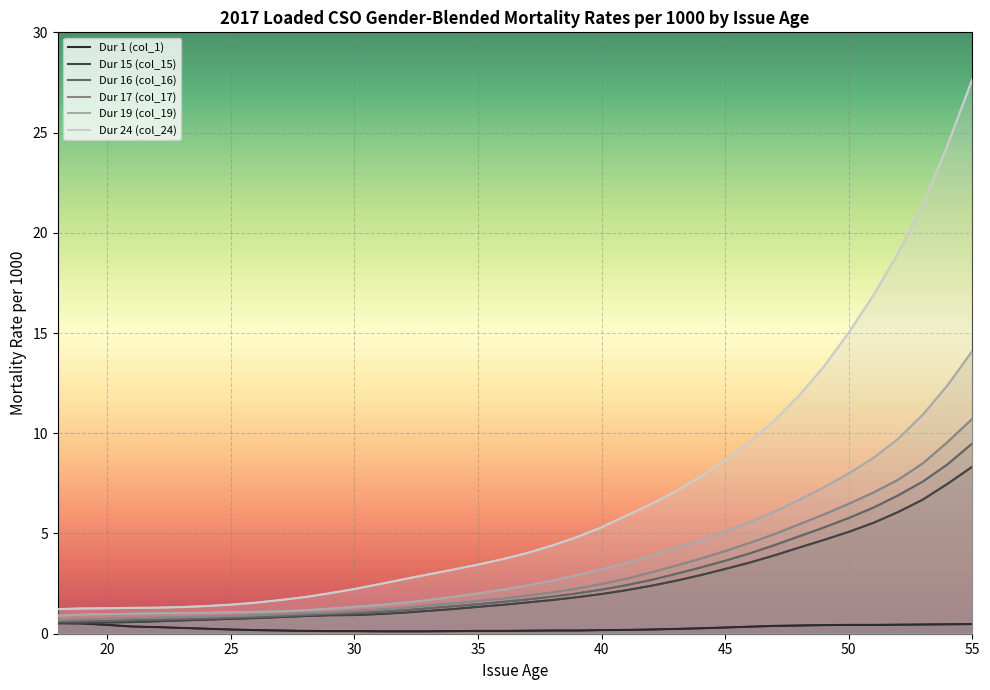

Is the value of Dur 1 (col_1) at 35 greater than the value of Dur 15 (col_15) at 55?

No